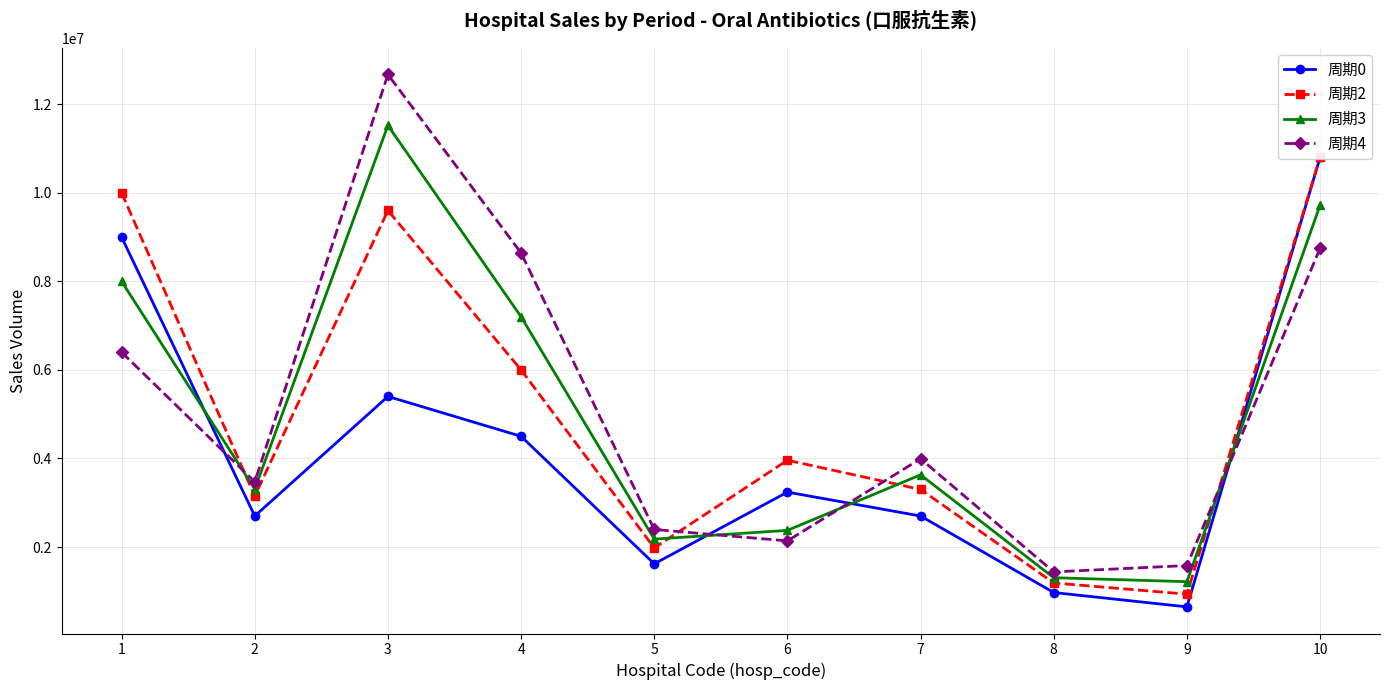

True or false: 周期2 and 周期0 cross at least once.

False